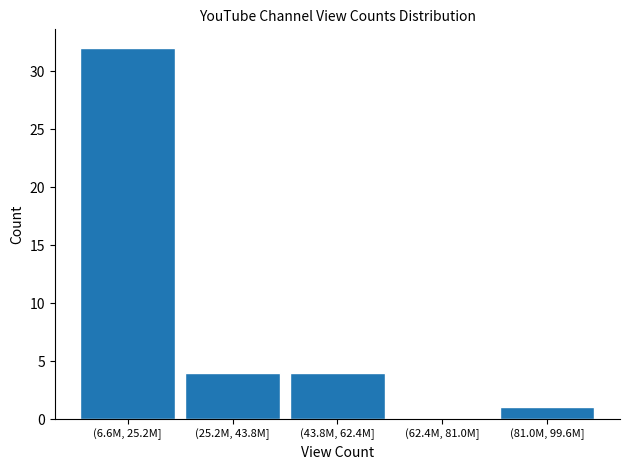

Reading left to right, transcribe all the data shown in this chart.

(6.6M, 25.2M]=32	(25.2M, 43.8M]=4	(43.8M, 62.4M]=4	(62.4M, 81.0M]=0	(81.0M, 99.6M]=1